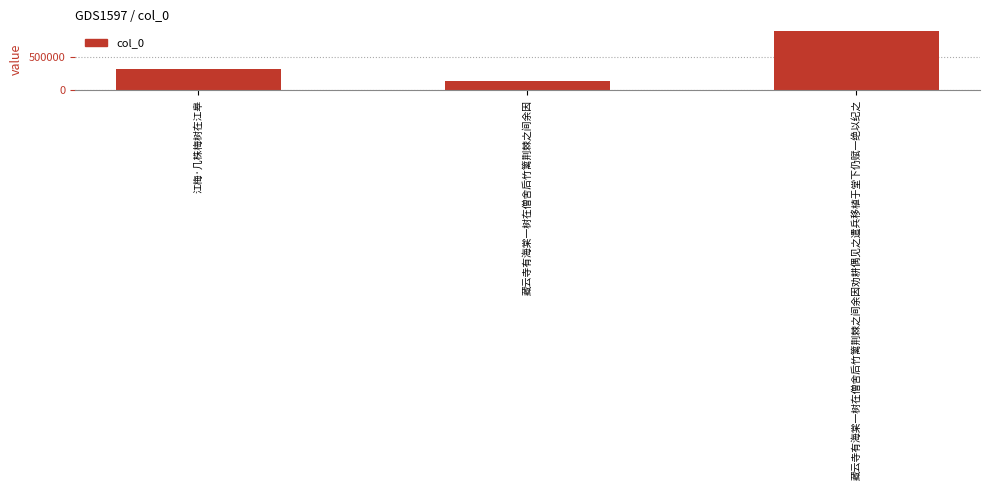

True or false: the data shows 888948 at 藏云寺有海棠一树在僧舍后竹篱荆棘之间余因劝耕偶见之遣兵移植于堂下仍赋一绝以纪之.

True